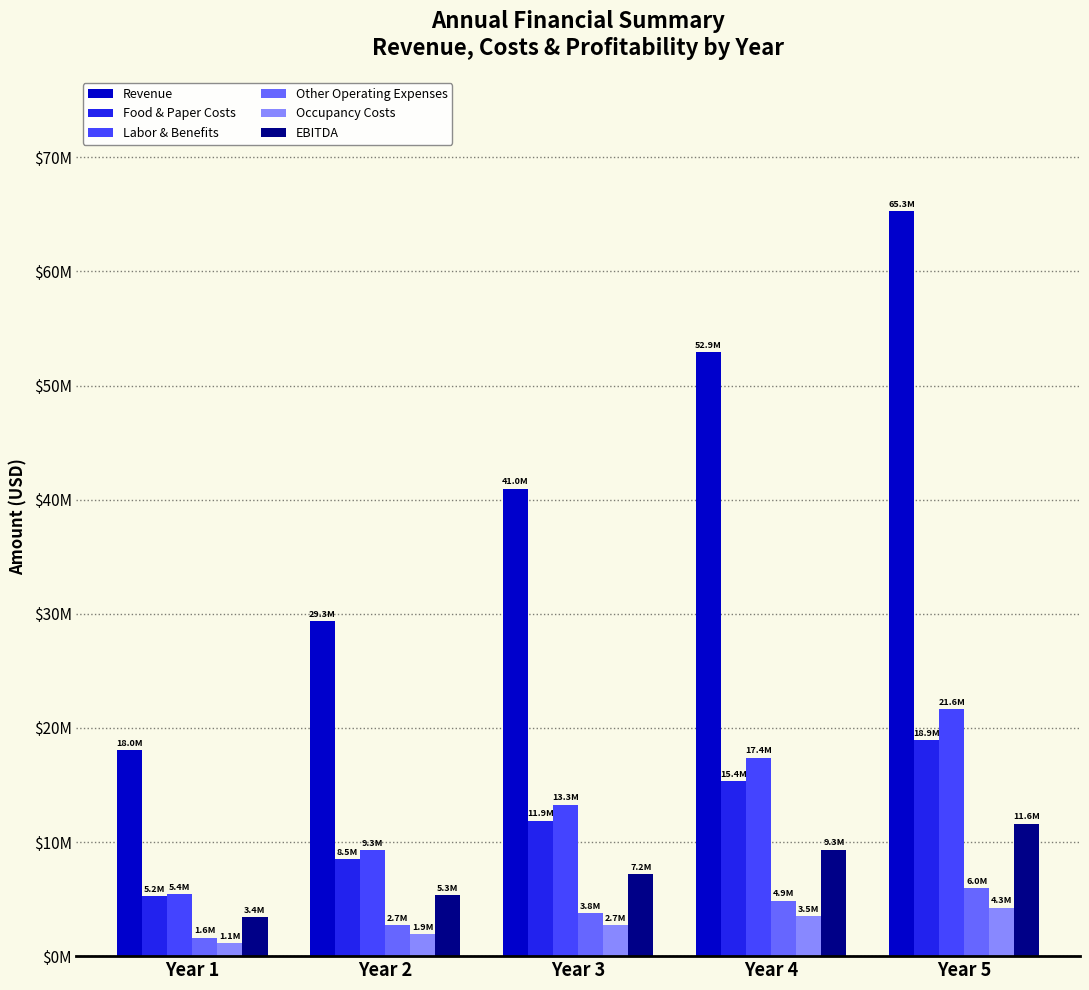

Is the value of Other Operating Expenses at Year 4 greater than the value of EBITDA at Year 3?

No